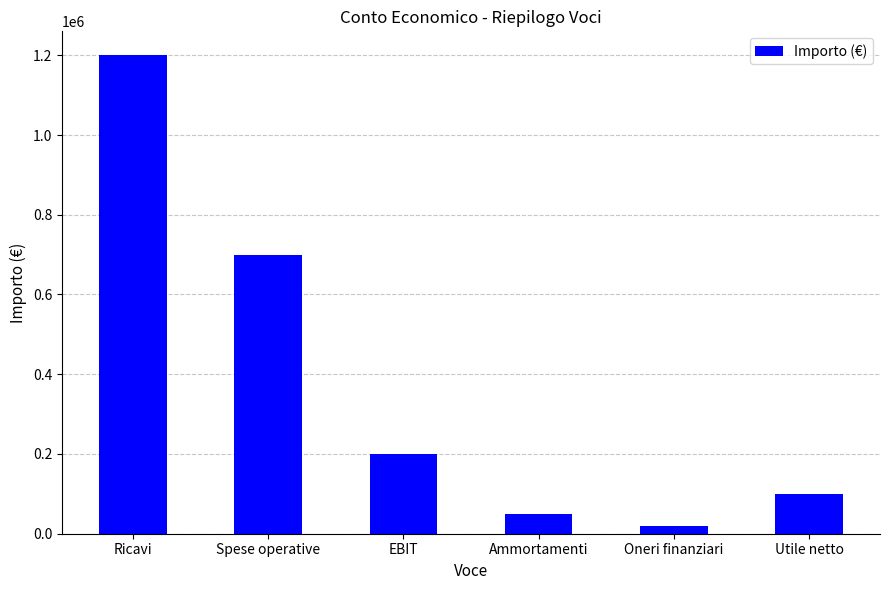

How many distinct data groups are displayed?

1